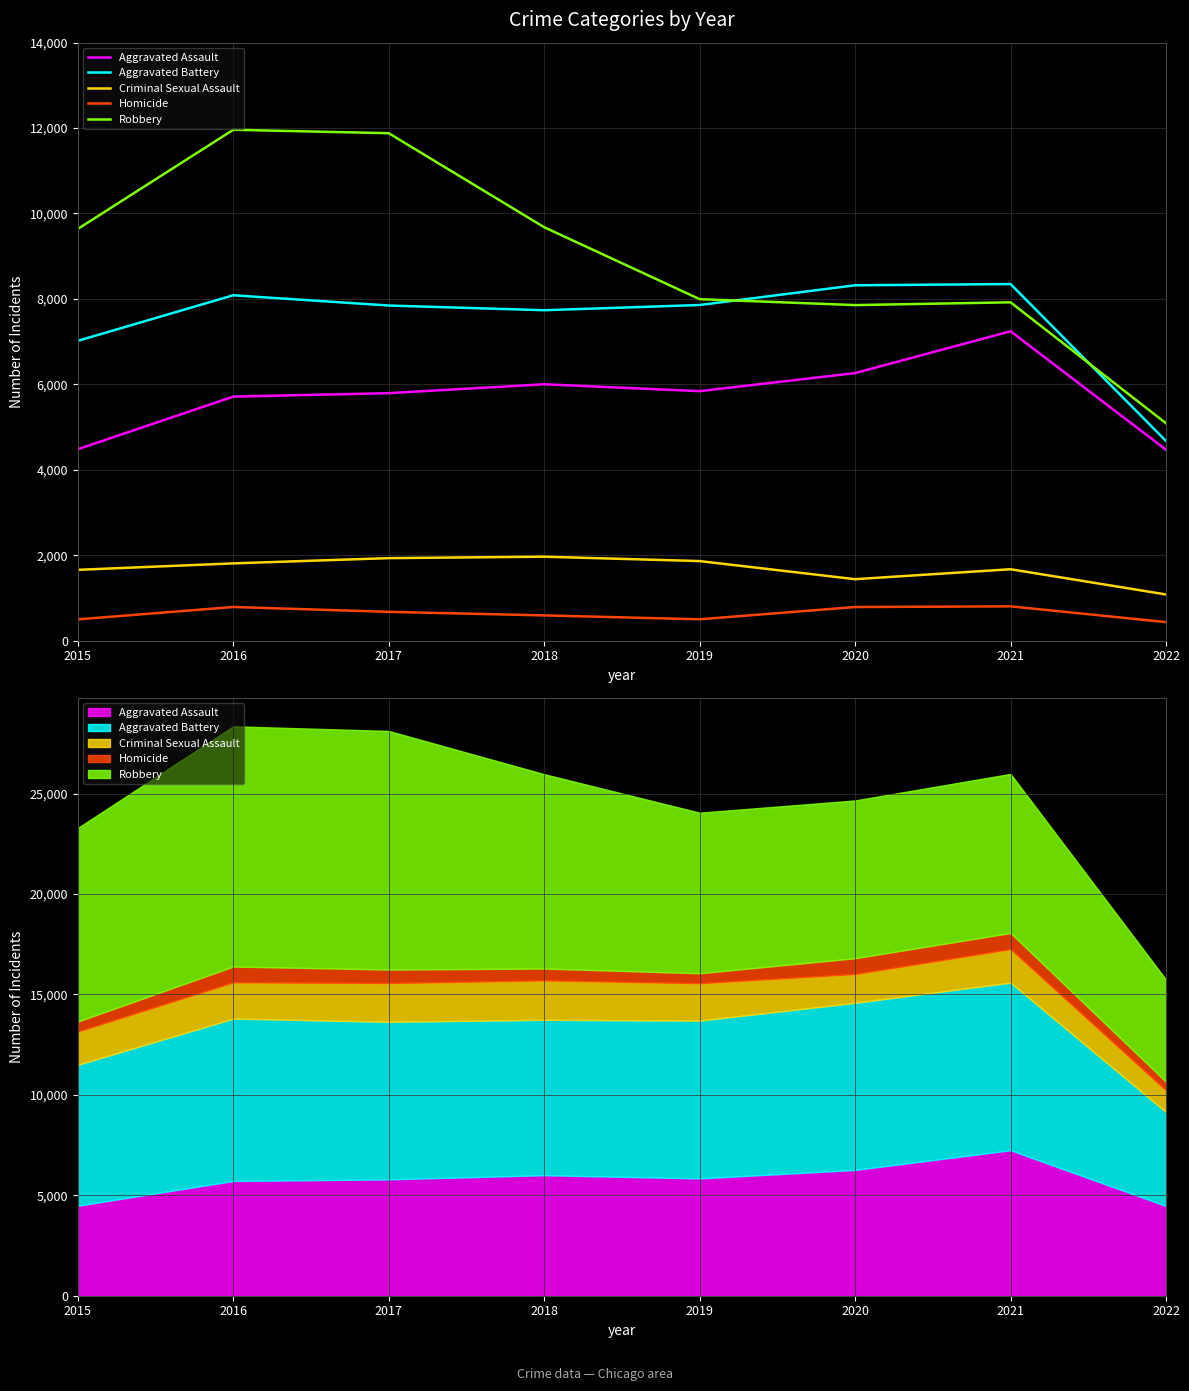

Is it true that Robbery equals 15045 at 2015?

False